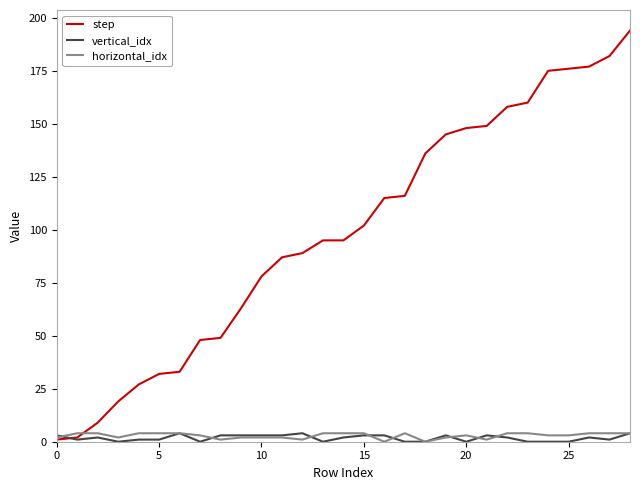

Reading right to left, extract all data points from this chart.

step: 194	182	177	176	175	160	158	149	148	145	136	116	115	102	95	95	89	87	78	63	49	48	33	32	27	19	9	2	1
vertical_idx: 4	1	2	0	0	0	2	3	0	3	0	0	3	3	2	0	4	3	3	3	3	0	4	1	1	0	2	1	3
horizontal_idx: 4	4	4	3	3	4	4	1	3	2	0	4	0	4	4	4	1	2	2	2	1	3	4	4	4	2	4	4	2